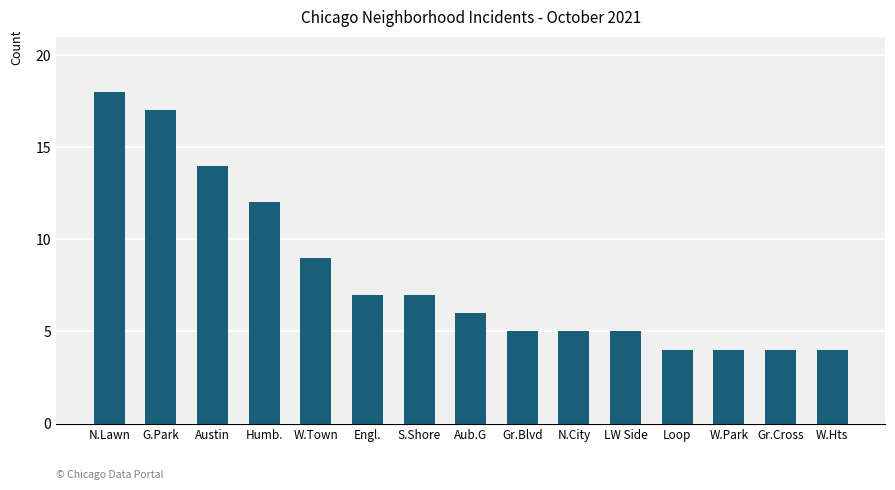

What is the minimum value shown in the chart?

4